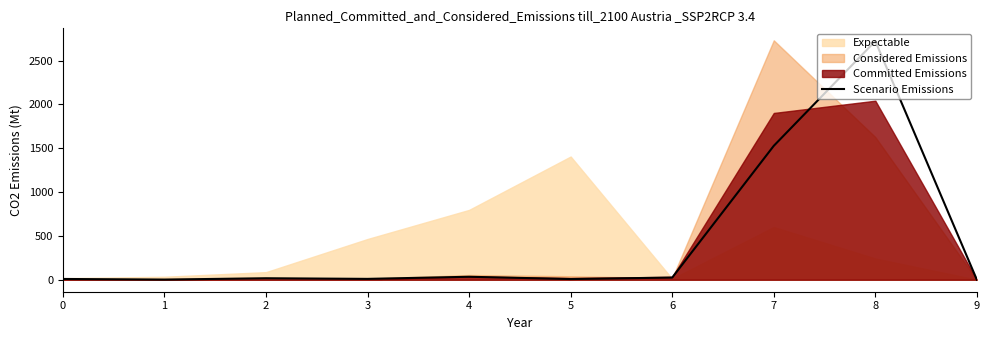

Reading right to left, what are all the values shown in this chart?

9=0	8=2723	7=1528	6=25	5=8	4=34	3=10	2=17	1=2	0=9